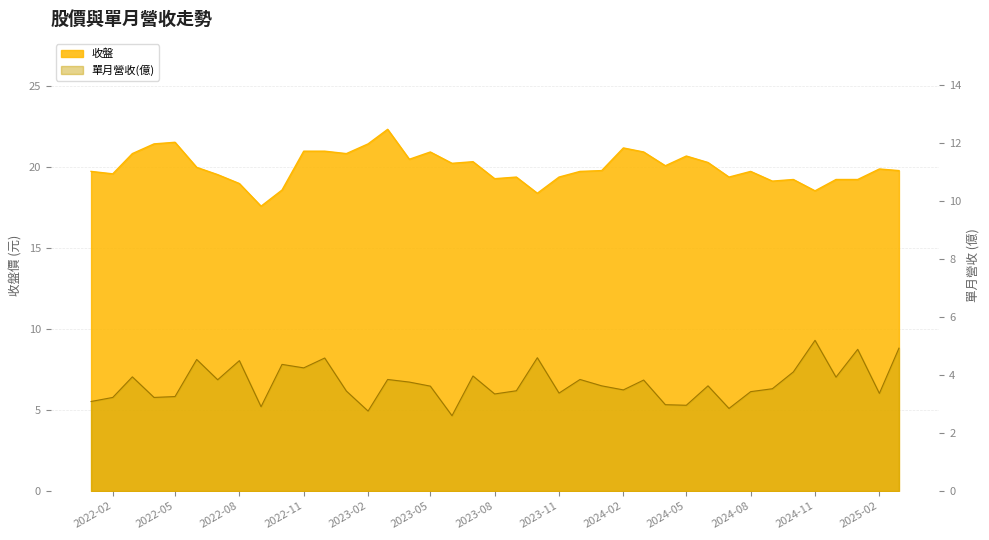

Which series has the largest range (max minus min)?

收盤